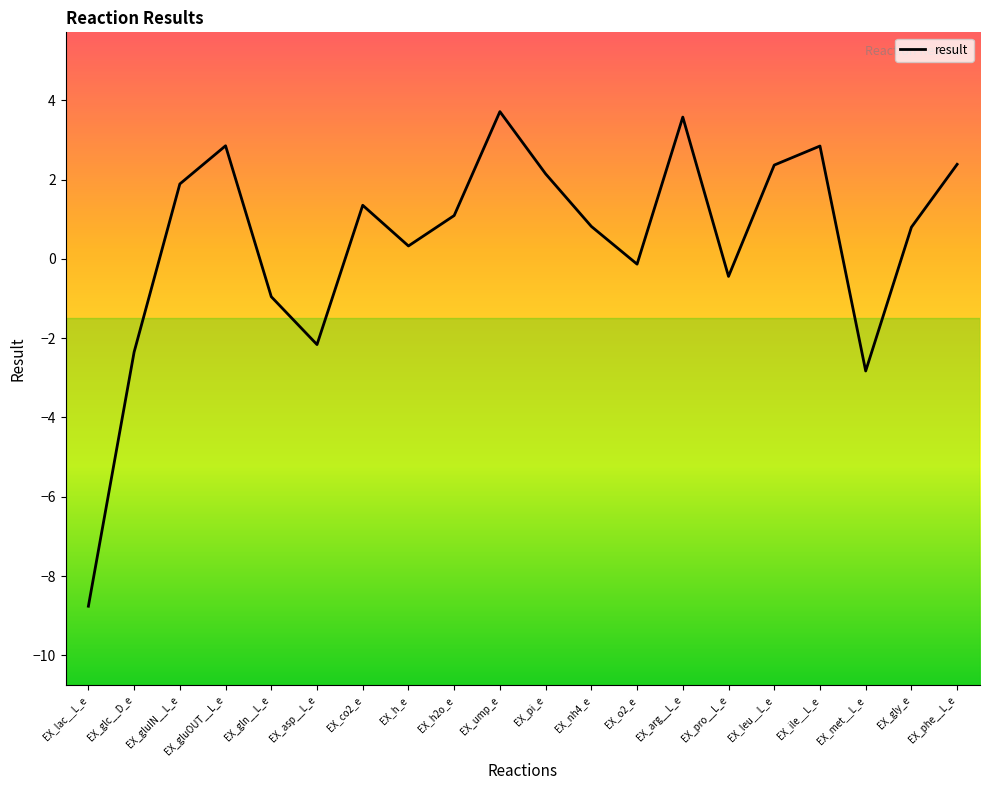

What is the sum of all values?

8.5